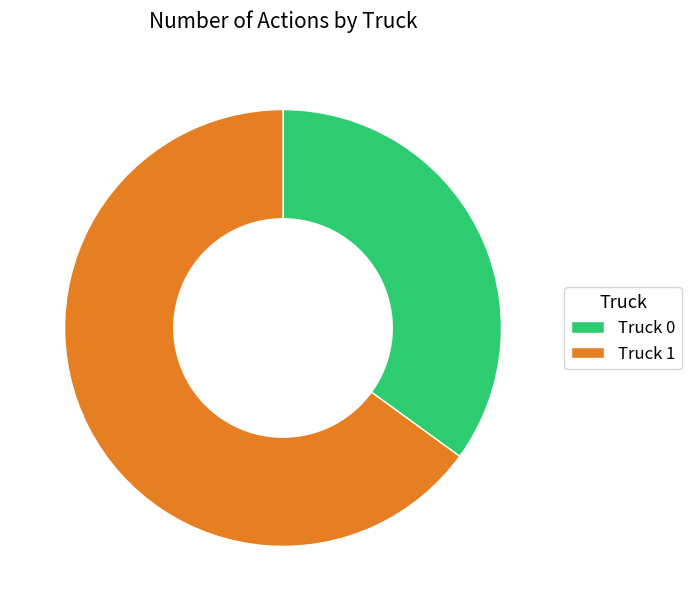

What is the majority slice?

Truck 1